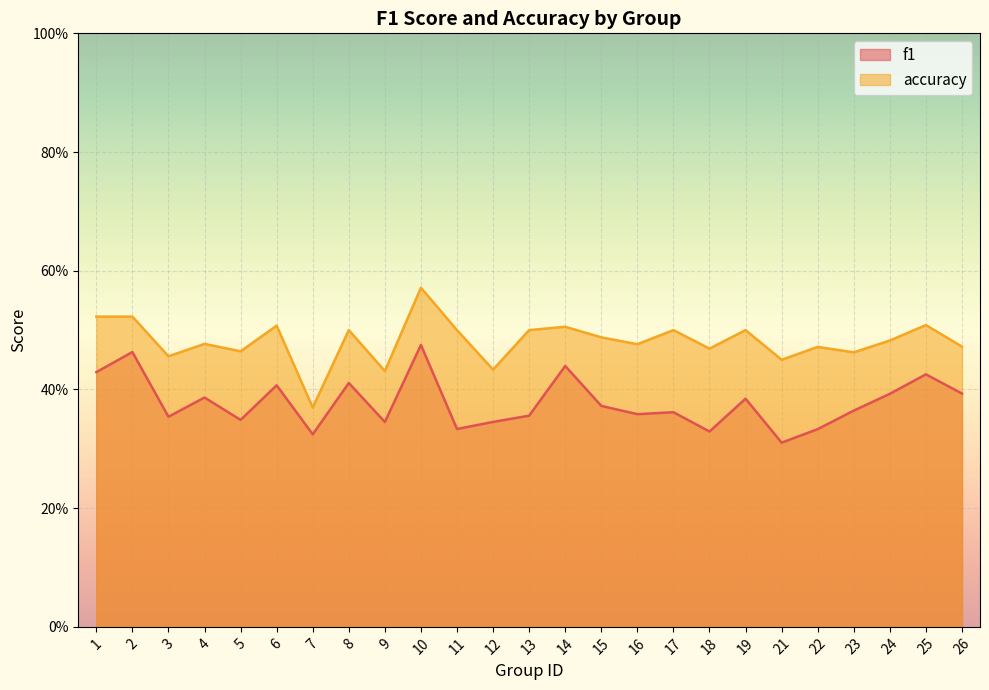

At 7, list the series in order from largest to smallest.

accuracy, f1